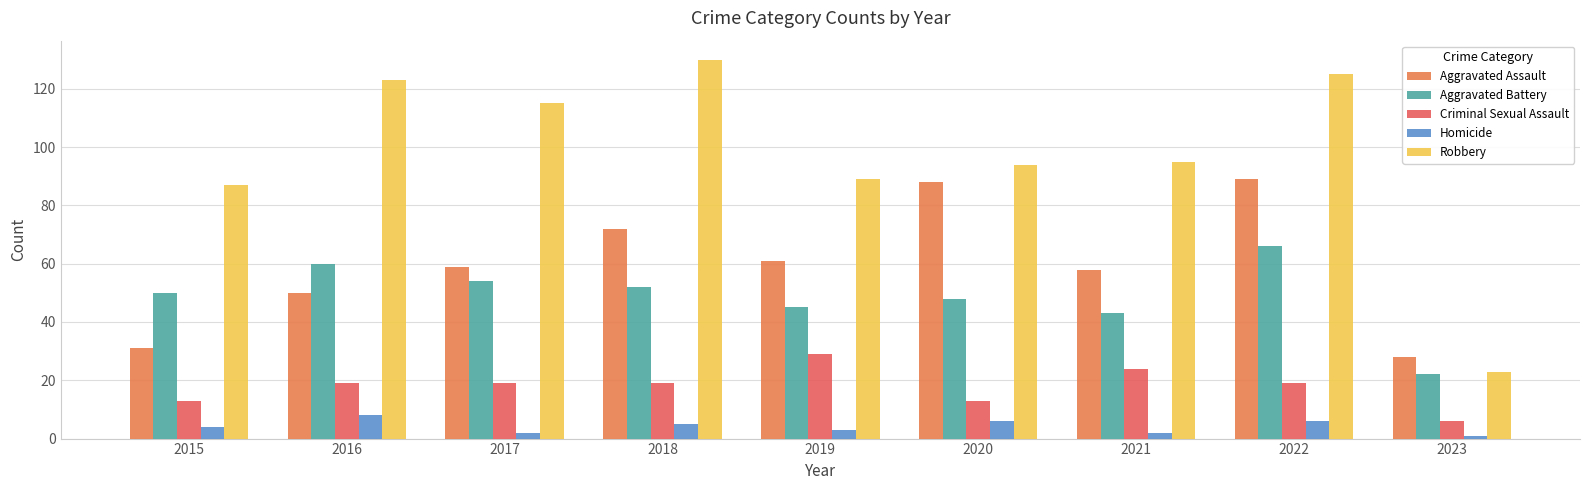

What is the value of the Robbery bar at the 7th from the left?

95